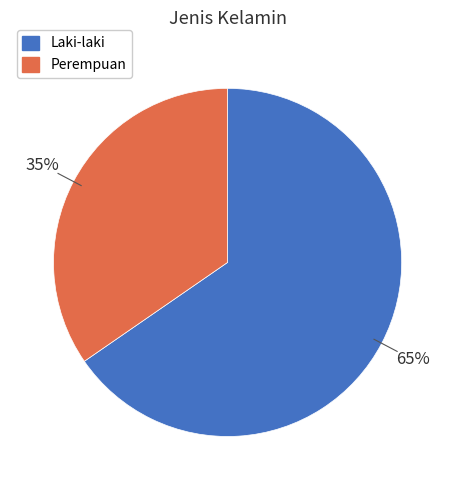

Is it true that Perempuan is 35% of the pie?

True